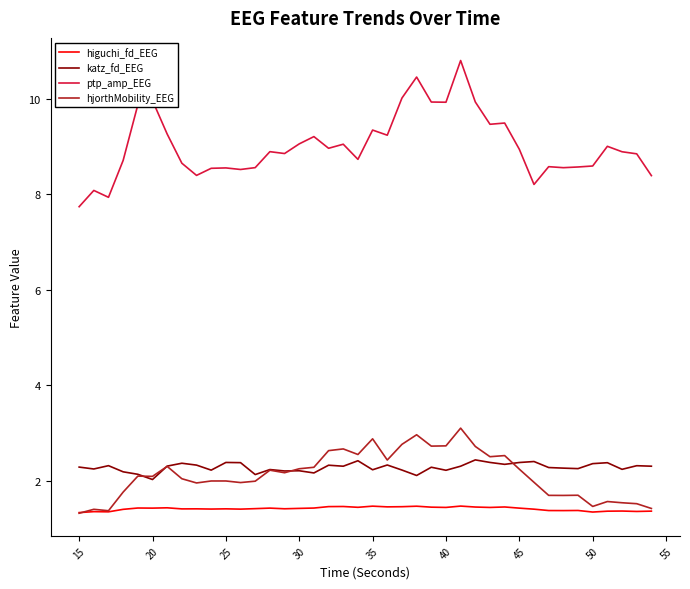

What are all the series names shown in the legend?

higuchi_fd_EEG, katz_fd_EEG, ptp_amp_EEG, hjorthMobility_EEG